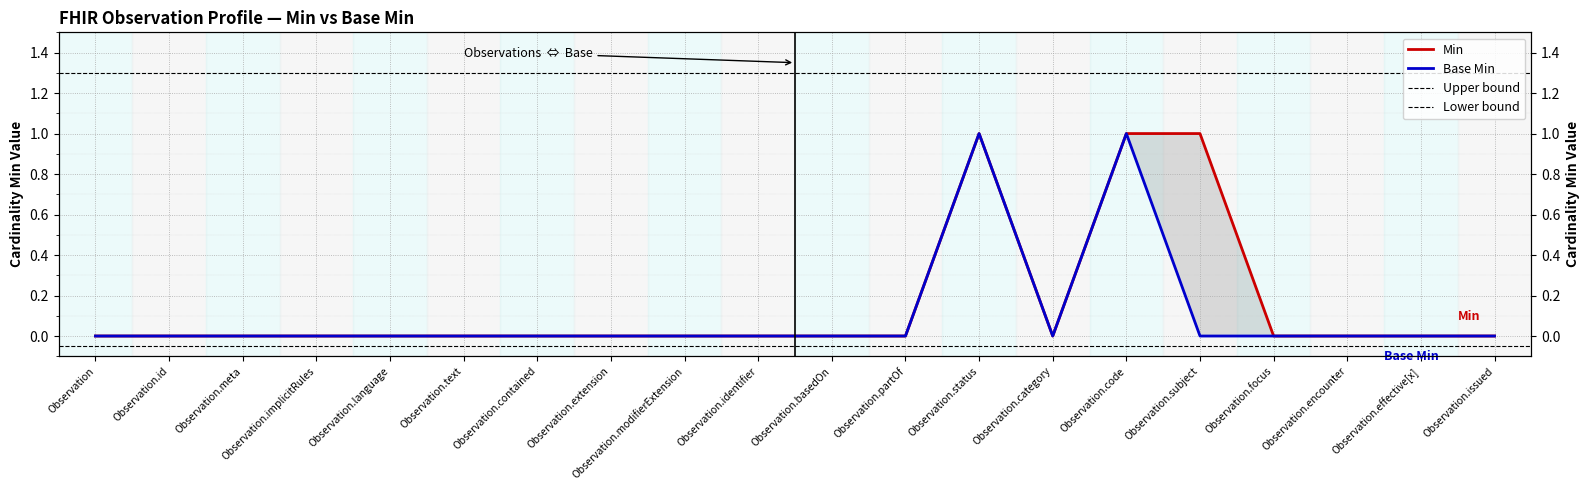

Reading left to right, extract all data points from this chart.

Min: Observation=0	Observation.id=0	Observation.meta=0	Observation.implicitRules=0	Observation.language=0	Observation.text=0	Observation.contained=0	Observation.extension=0	Observation.modifierExtension=0	Observation.identifier=0	Observation.basedOn=0	Observation.partOf=0	Observation.status=1	Observation.category=0	Observation.code=1	Observation.subject=1	Observation.focus=0	Observation.encounter=0	Observation.effective[x]=0	Observation.issued=0
Base Min: Observation=0	Observation.id=0	Observation.meta=0	Observation.implicitRules=0	Observation.language=0	Observation.text=0	Observation.contained=0	Observation.extension=0	Observation.modifierExtension=0	Observation.identifier=0	Observation.basedOn=0	Observation.partOf=0	Observation.status=1	Observation.category=0	Observation.code=1	Observation.subject=0	Observation.focus=0	Observation.encounter=0	Observation.effective[x]=0	Observation.issued=0